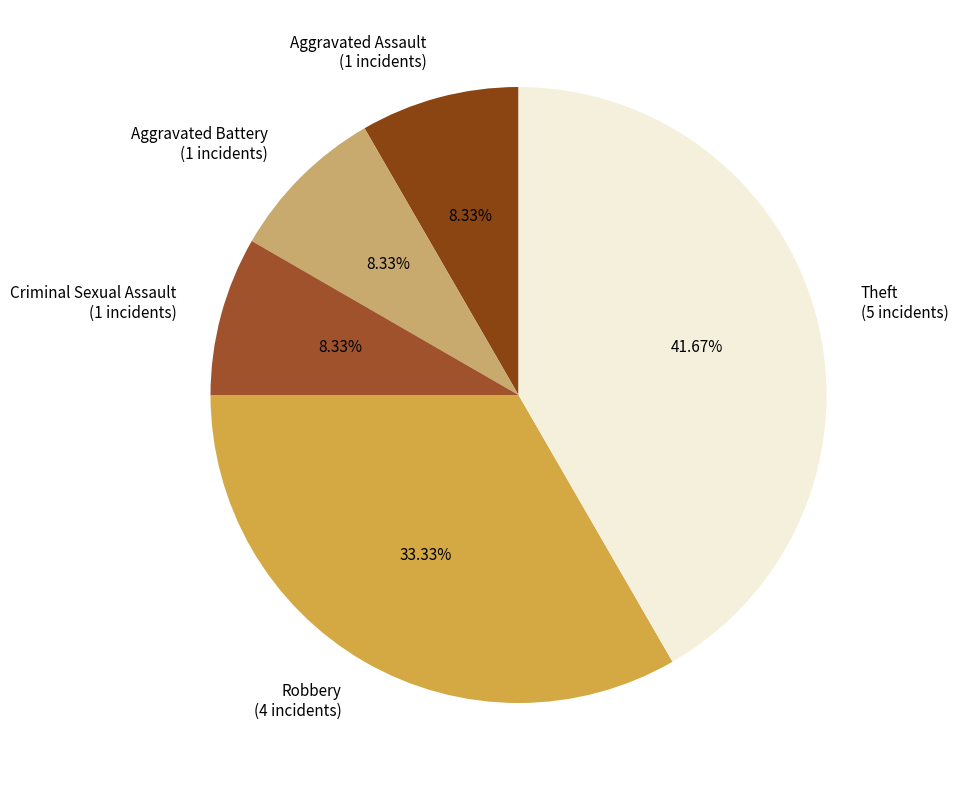

Is the sum of Robbery (4 incidents) and Aggravated Assault (1 incidents) greater than half?

No